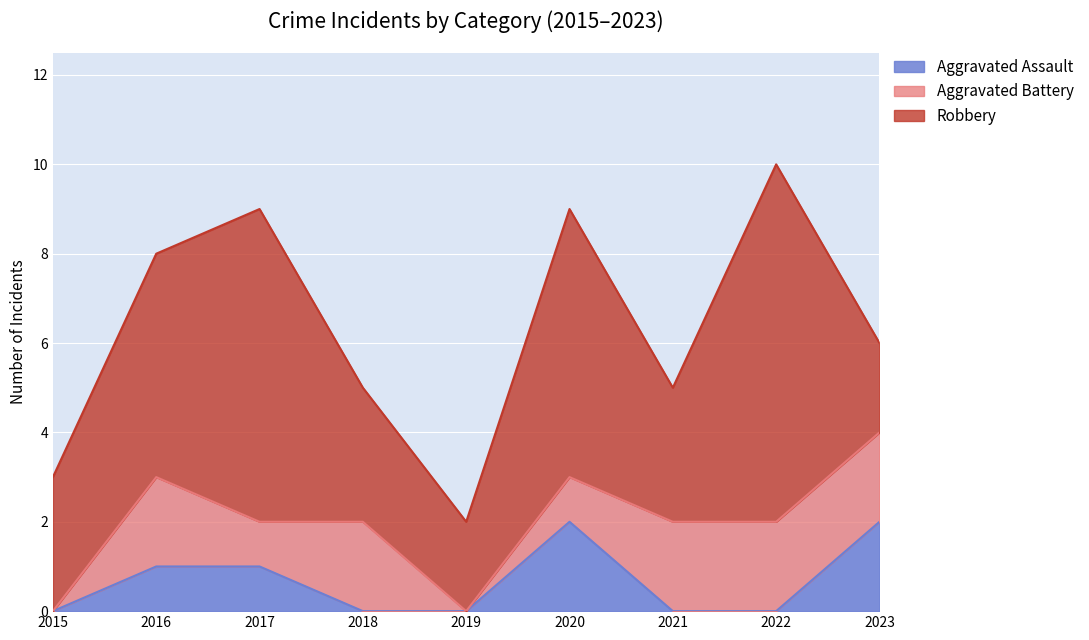

What is the value of the Robbery point at the 5th from the left?

2